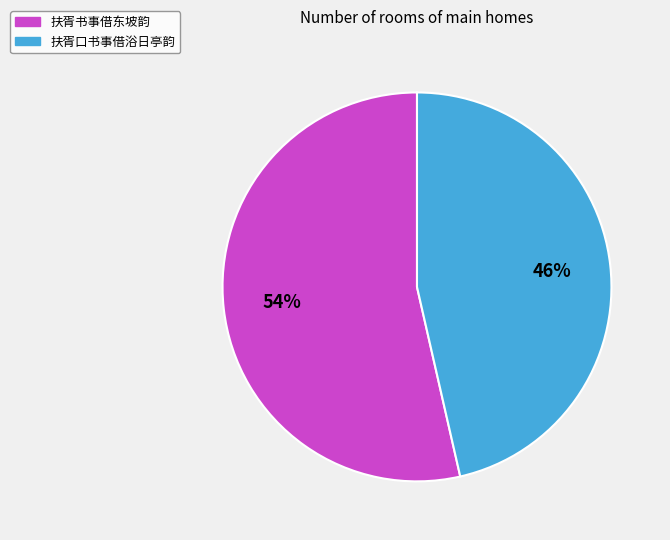

To the nearest percent, what is the combined percentage of 扶胥口书事借浴日亭韵 and 扶胥书事借东坡韵?

100%